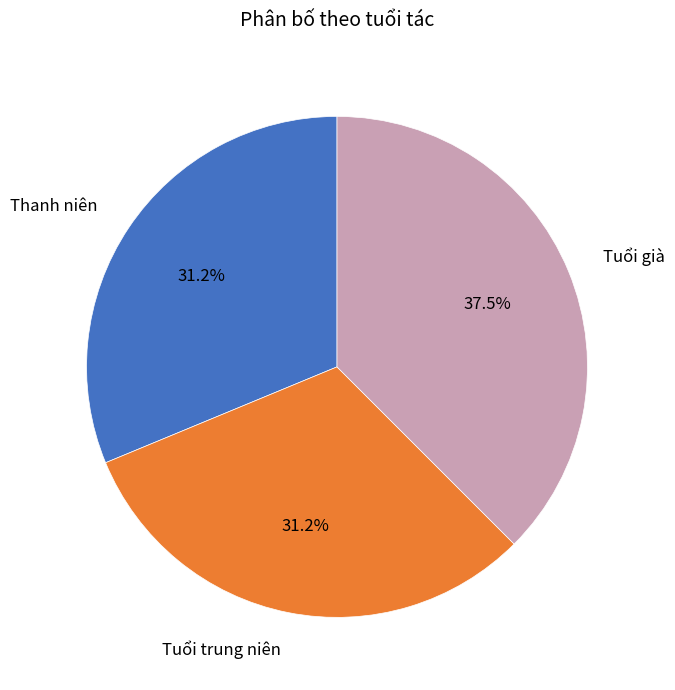

Does Tuổi trung niên account for over 50% of the chart?

No